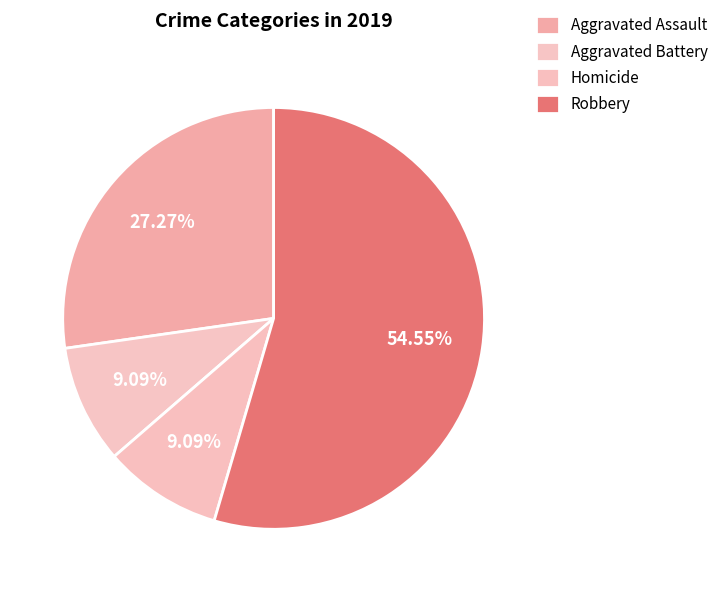

Is Robbery the majority of the pie?

Yes